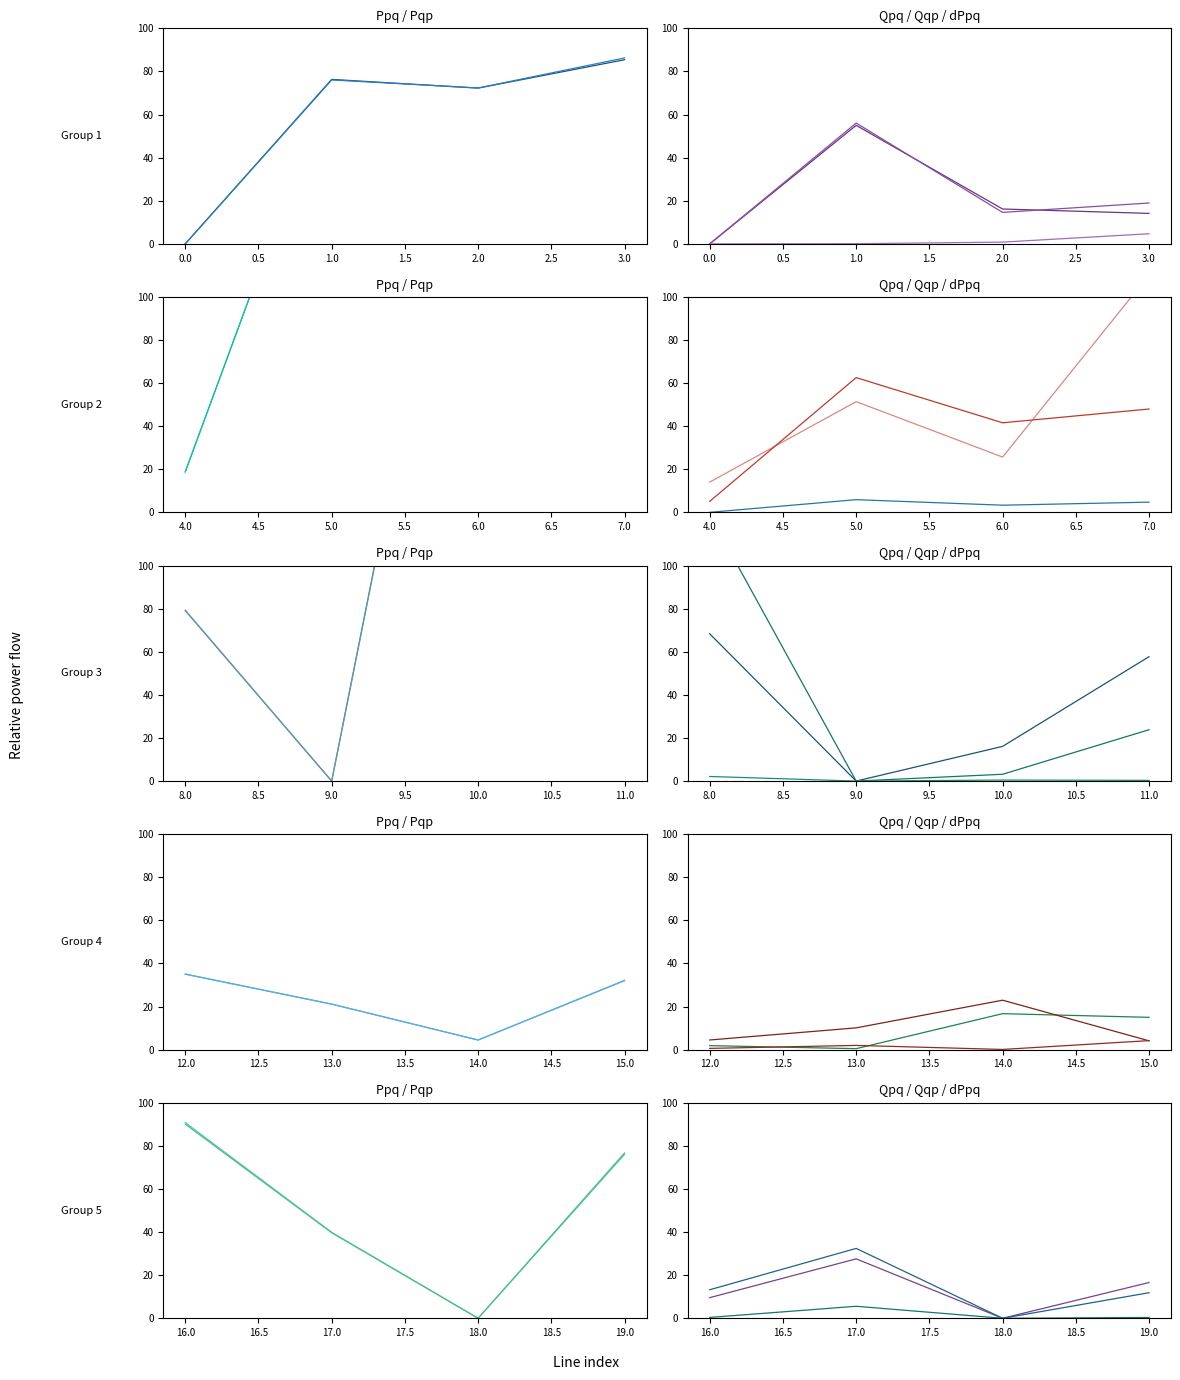

How many interior local peaks does the Qpq series have?

6